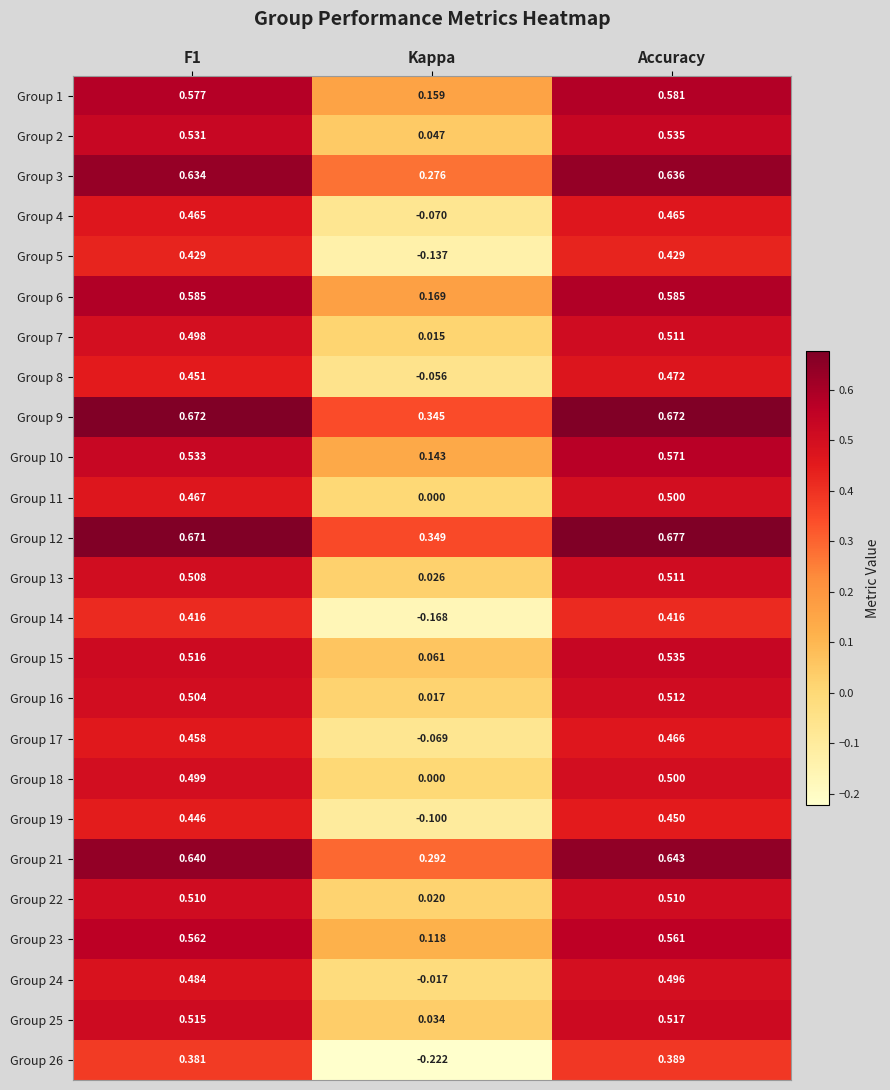

Which series has the largest total across all categories?

Group 12